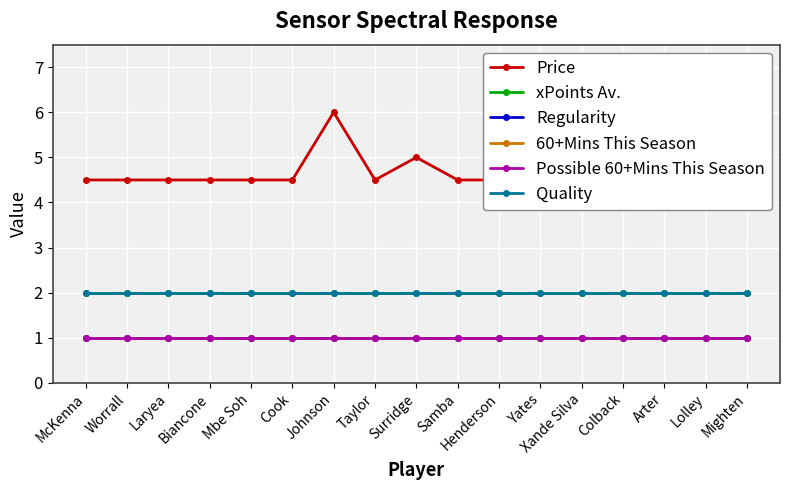

What is the difference between the maximum and minimum values in the Price series?

1.5